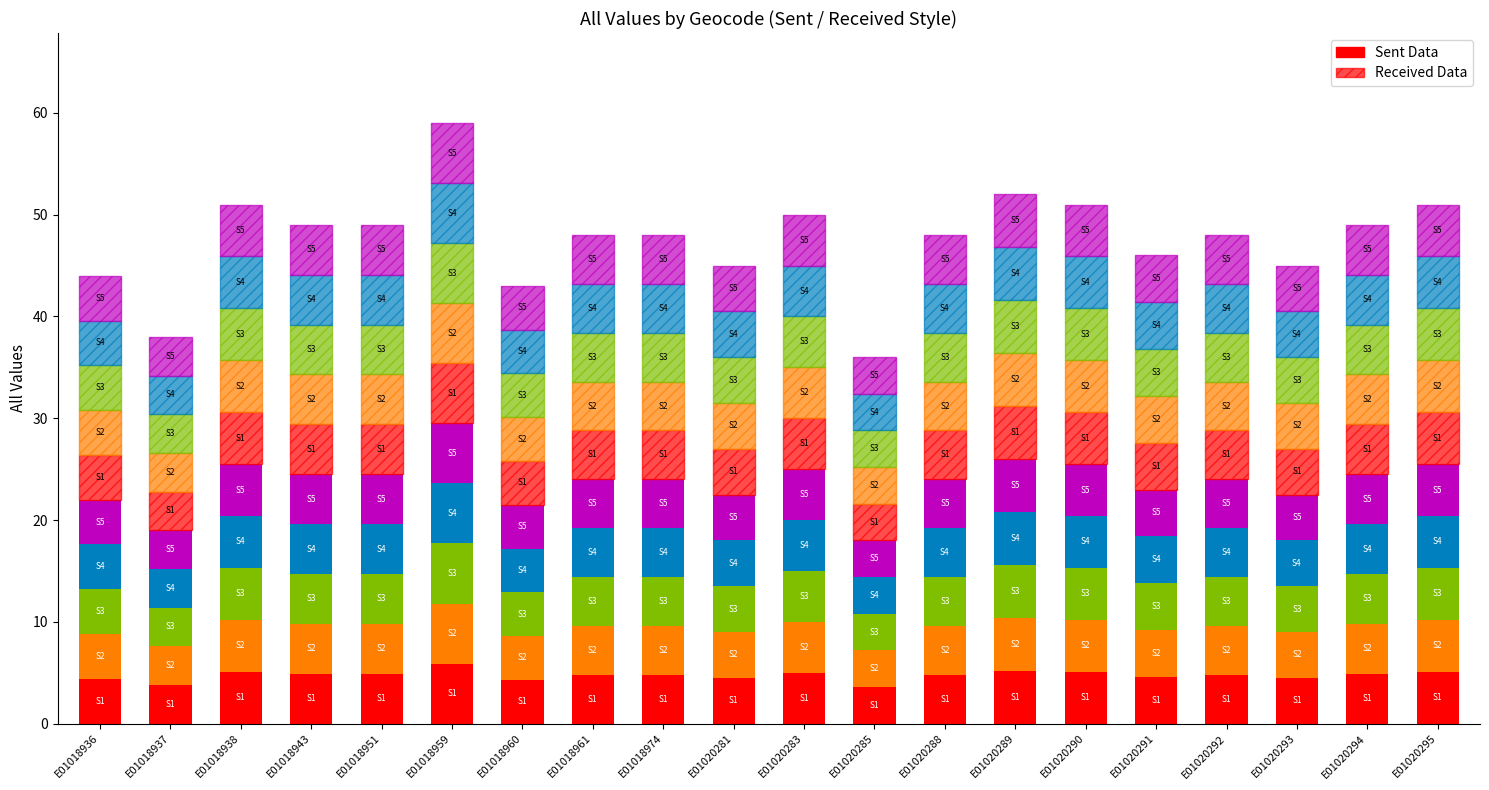

Which category has the highest value across all series?

E01018959